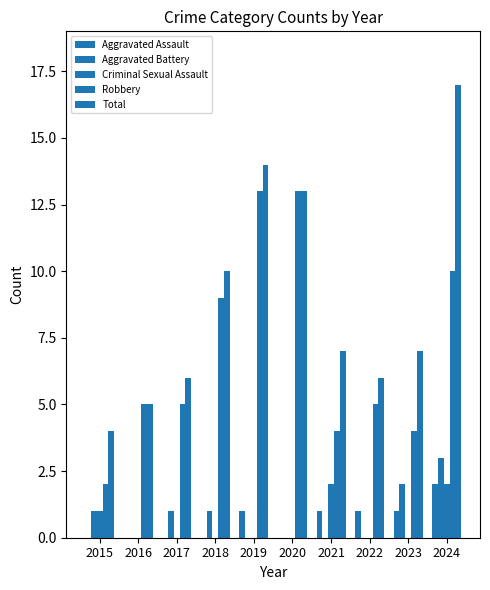

How many series are shown in this chart?

5